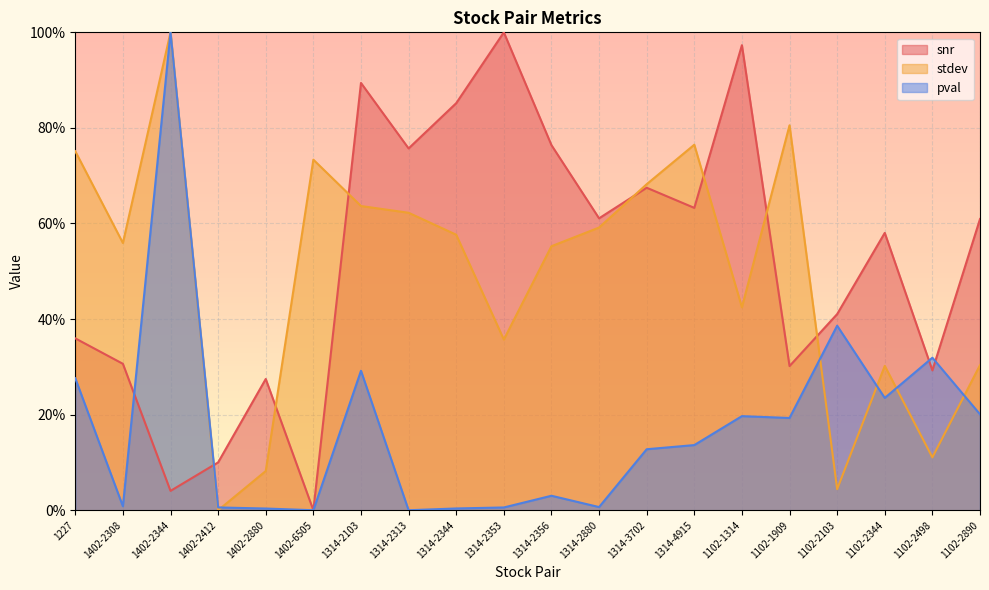

List the labels in order of pval value, largest first.

1402-2344, 1102-2103, 1102-2498, 1314-2103, 1227, 1102-2344, 1102-2890, 1102-1314, 1102-1909, 1314-4915, 1314-3702, 1314-2356, 1402-2308, 1314-2880, 1402-2412, 1314-2353, 1314-2344, 1402-2880, 1402-6505, 1314-2313